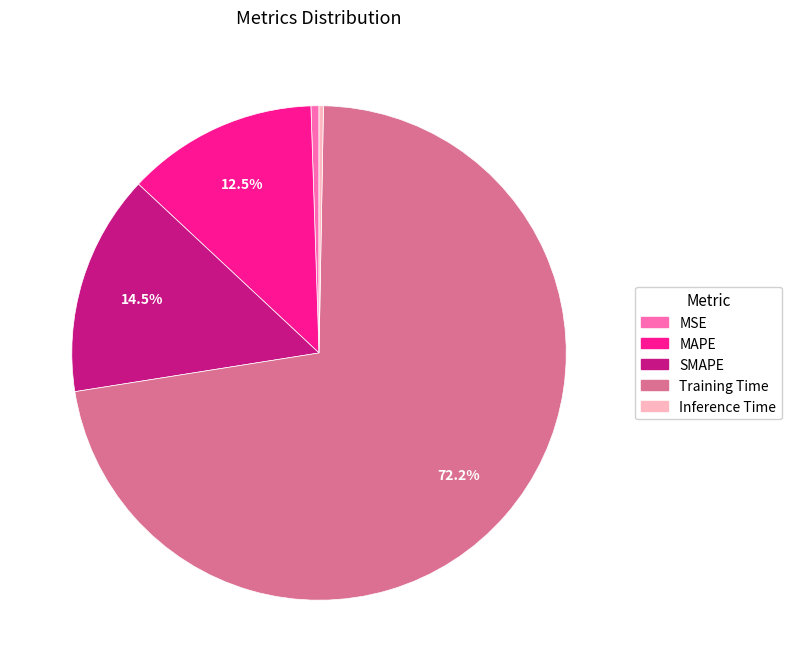

What is the majority slice?

Training Time